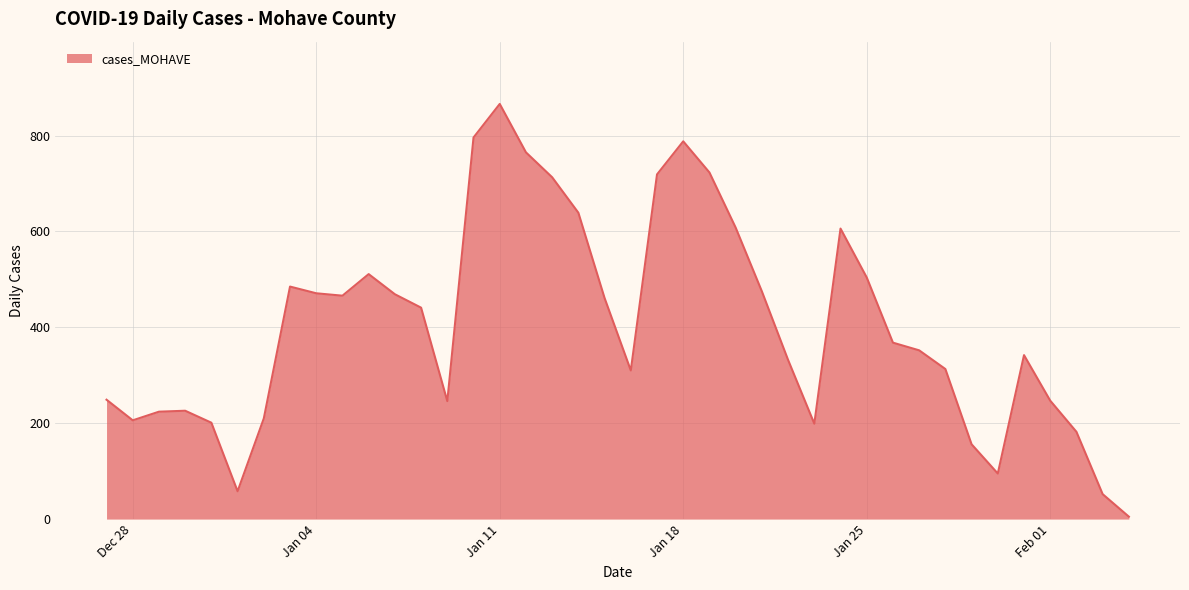

What is the greatest value displayed?

866